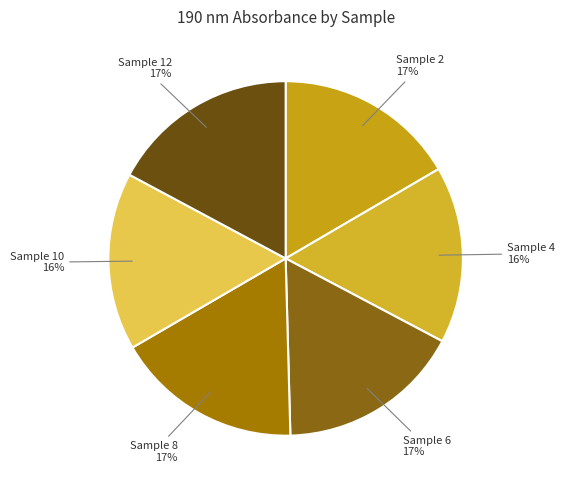

Does any single category account for the majority?

No